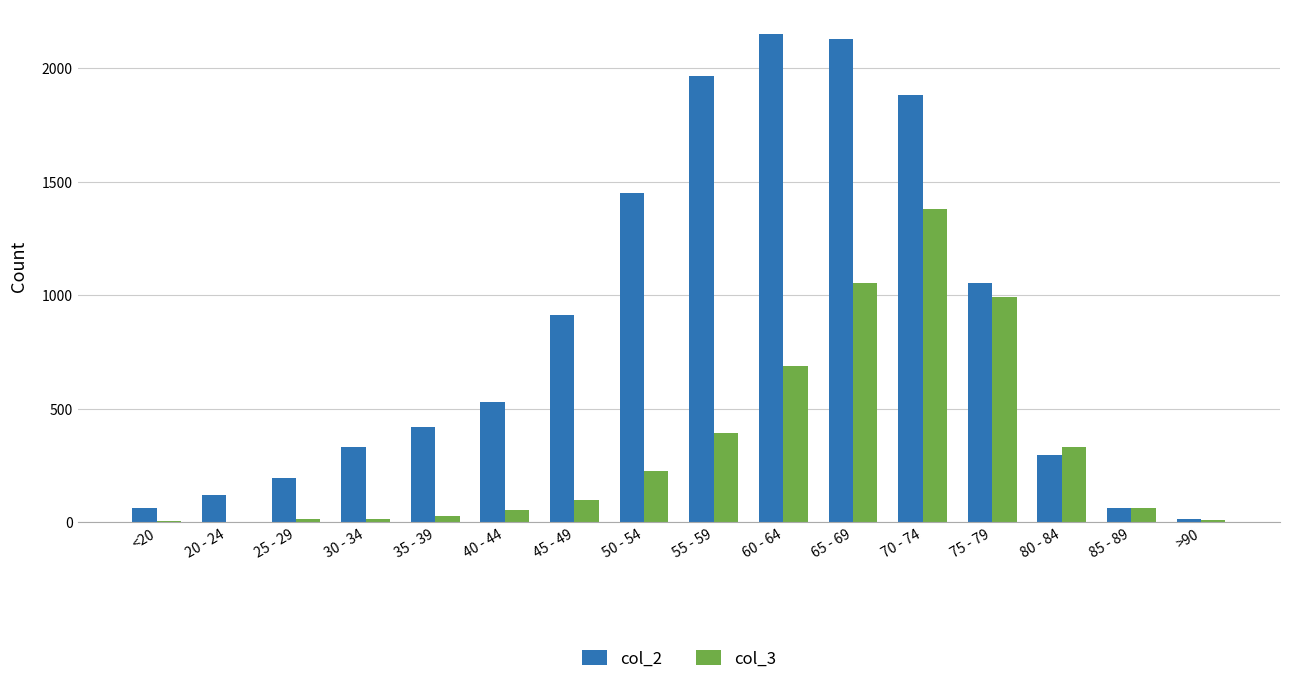

Which series has the widest spread of values?

col_2